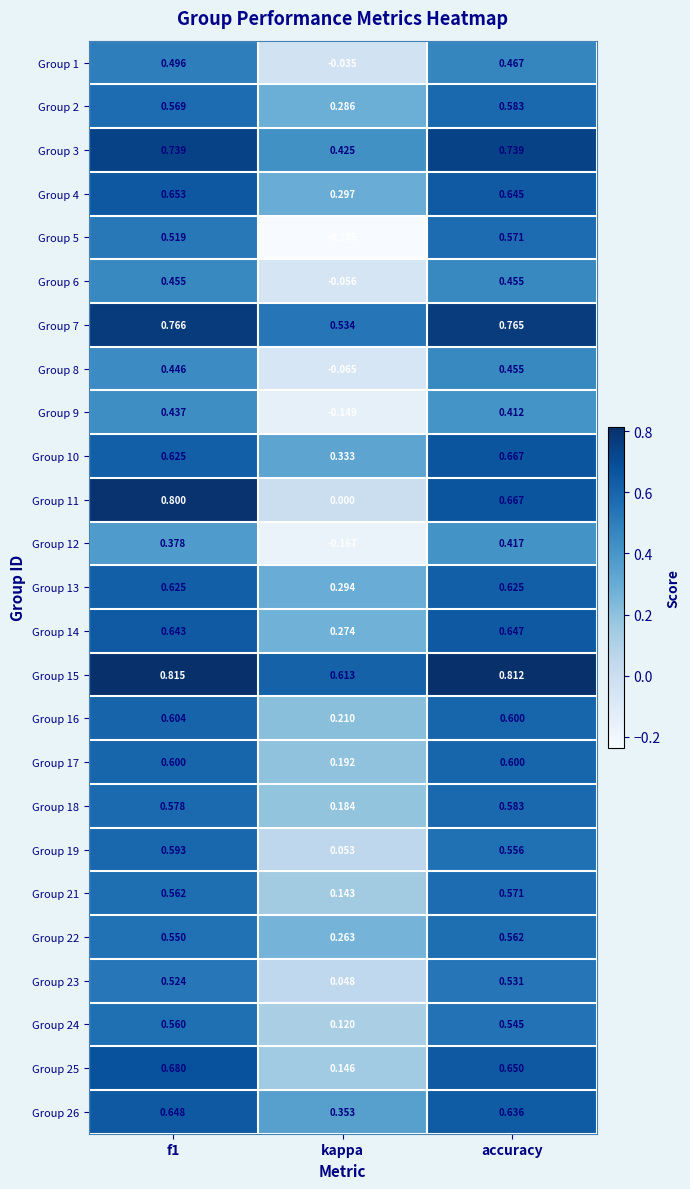

At which category does the chart reach its minimum across all series?

kappa